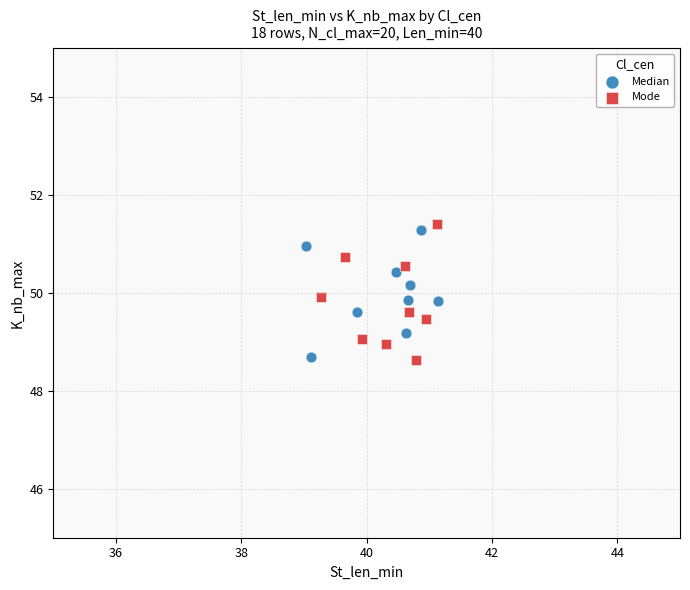

Which series reaches the maximum Y coordinate?

Mode